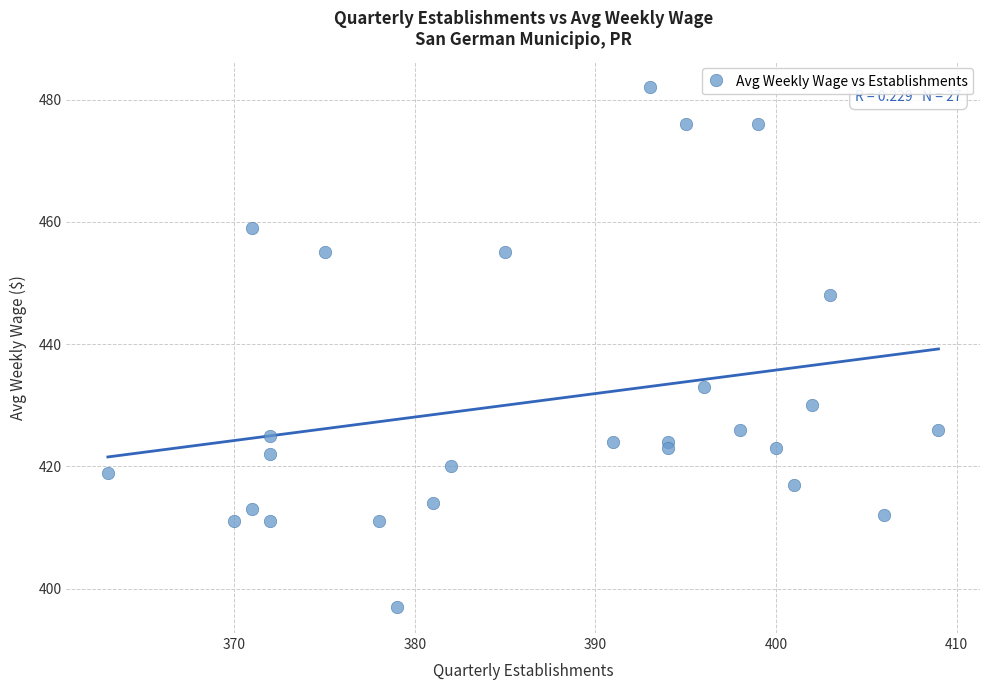

What is the range of Y values (max minus min)?

85